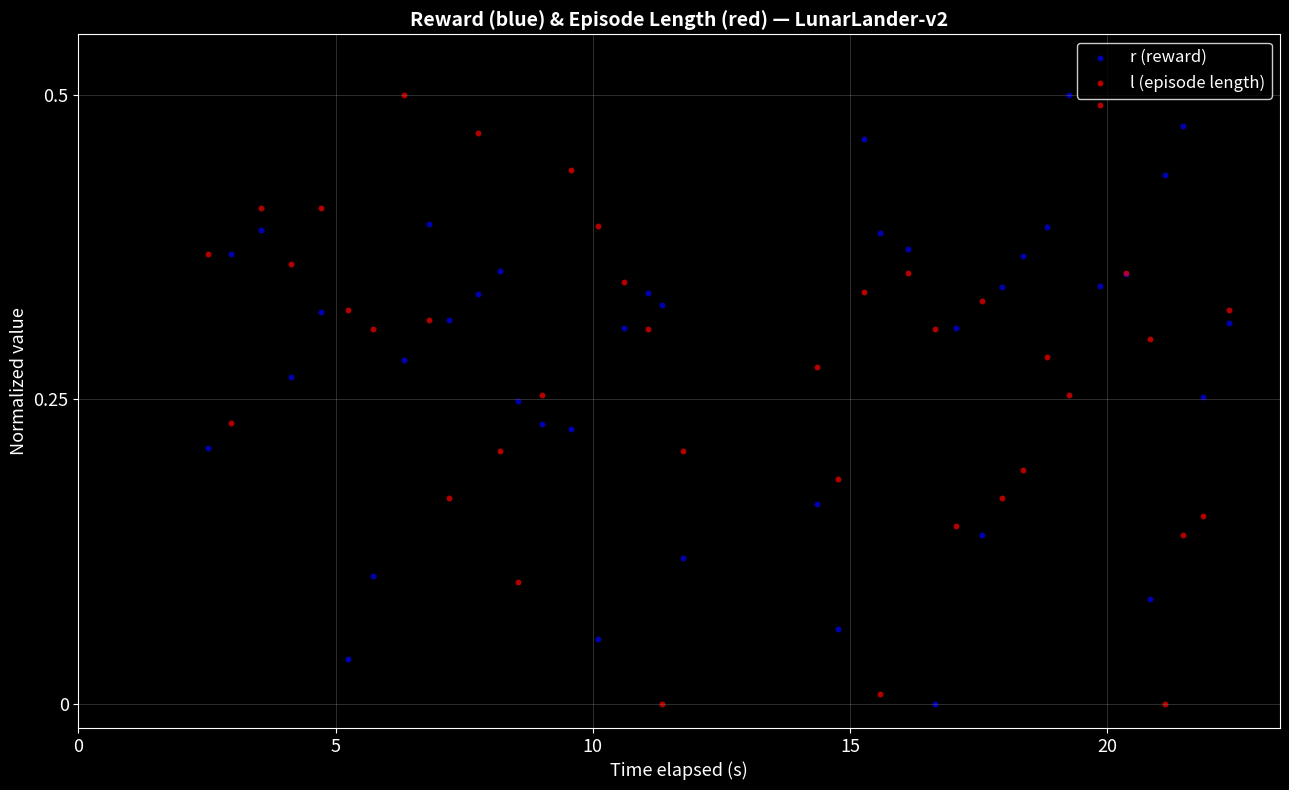

What is the X range (max minus min) for the scatter plot?

19.8